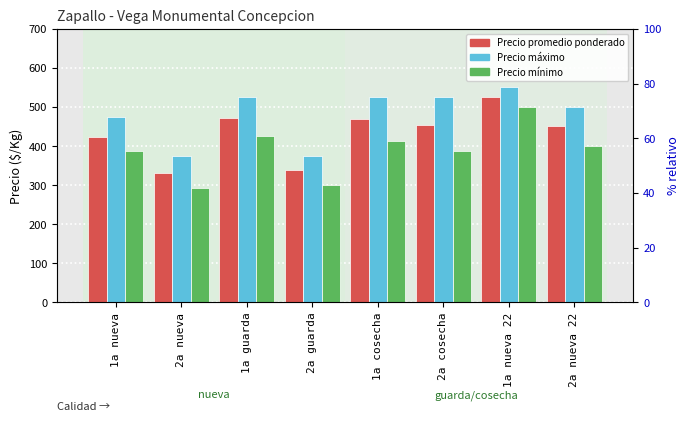

How many groups of bars are there?

8